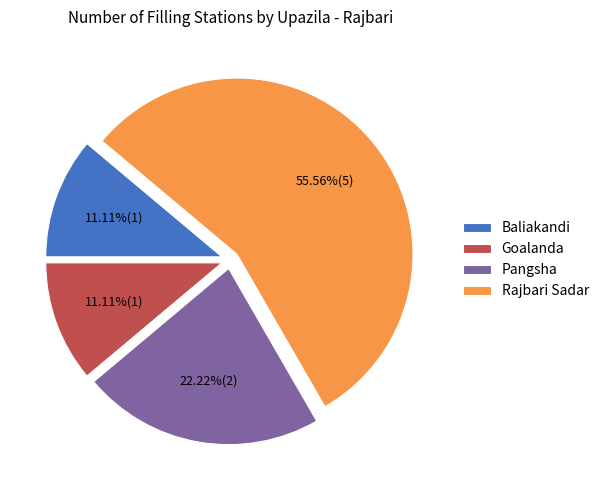

Between Pangsha and Baliakandi, which is larger?

Pangsha